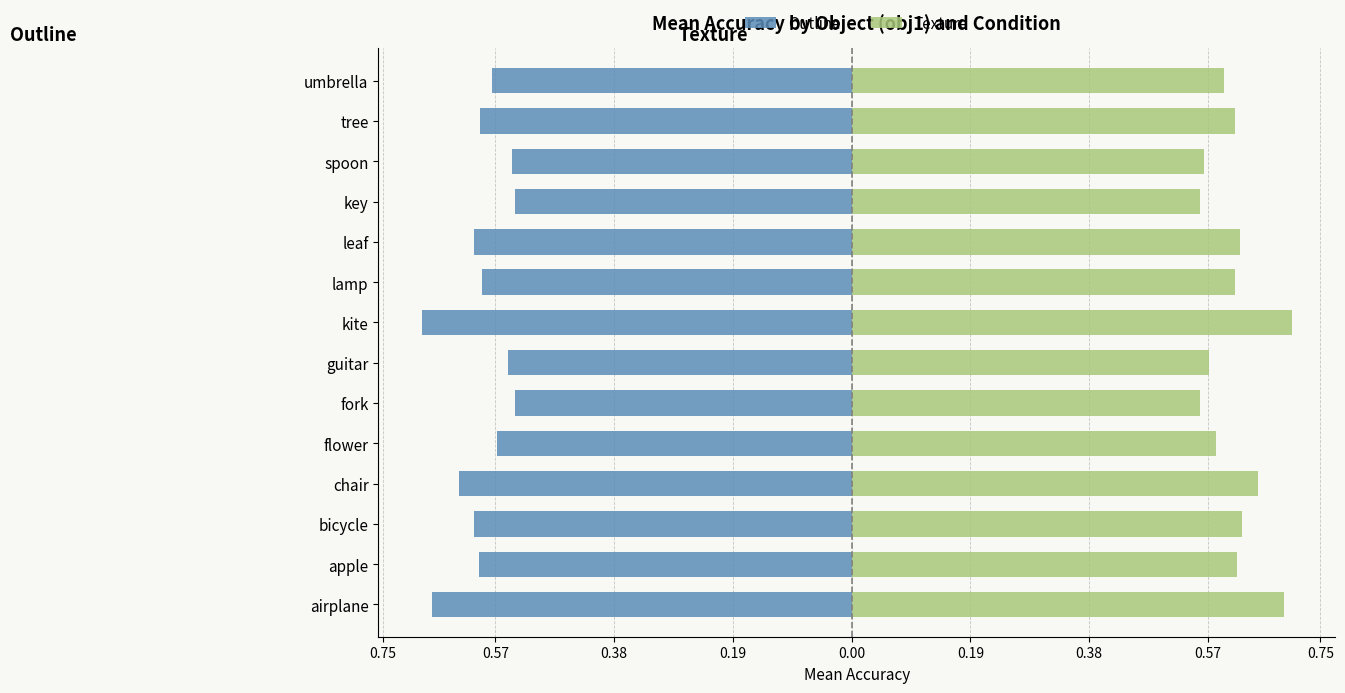

What is the difference between the maximum and minimum values in the Outline series?

0.1